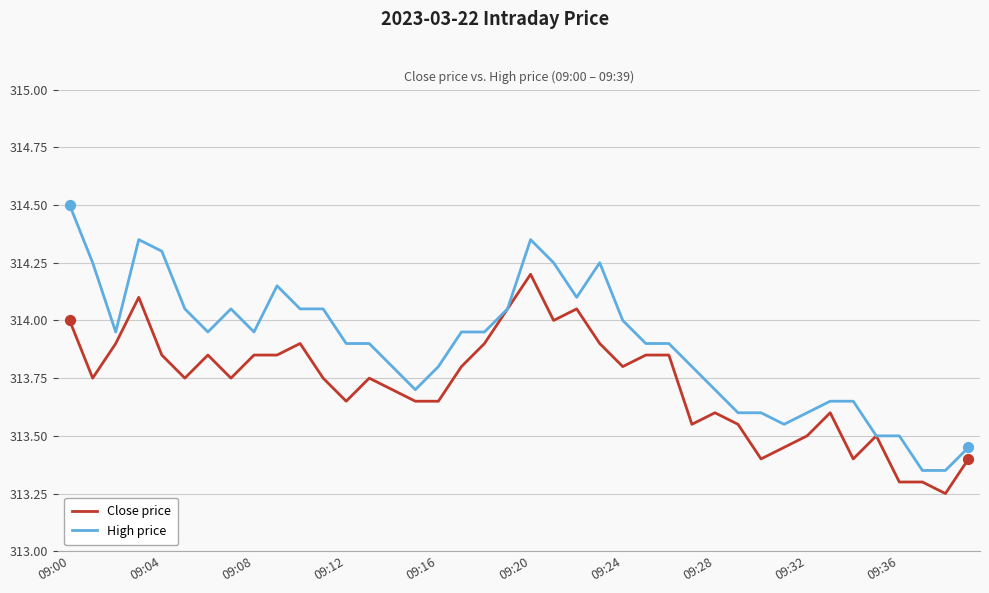

Which series has the largest total across all categories?

High price